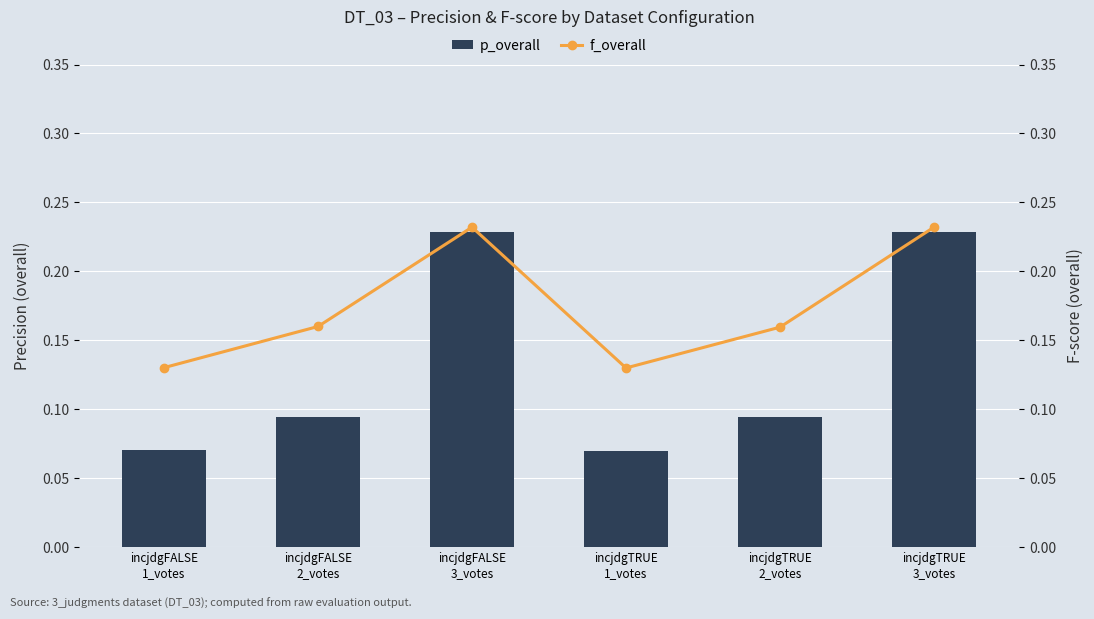

Which category has the highest value across all series?

incjdgFALSE
3_votes